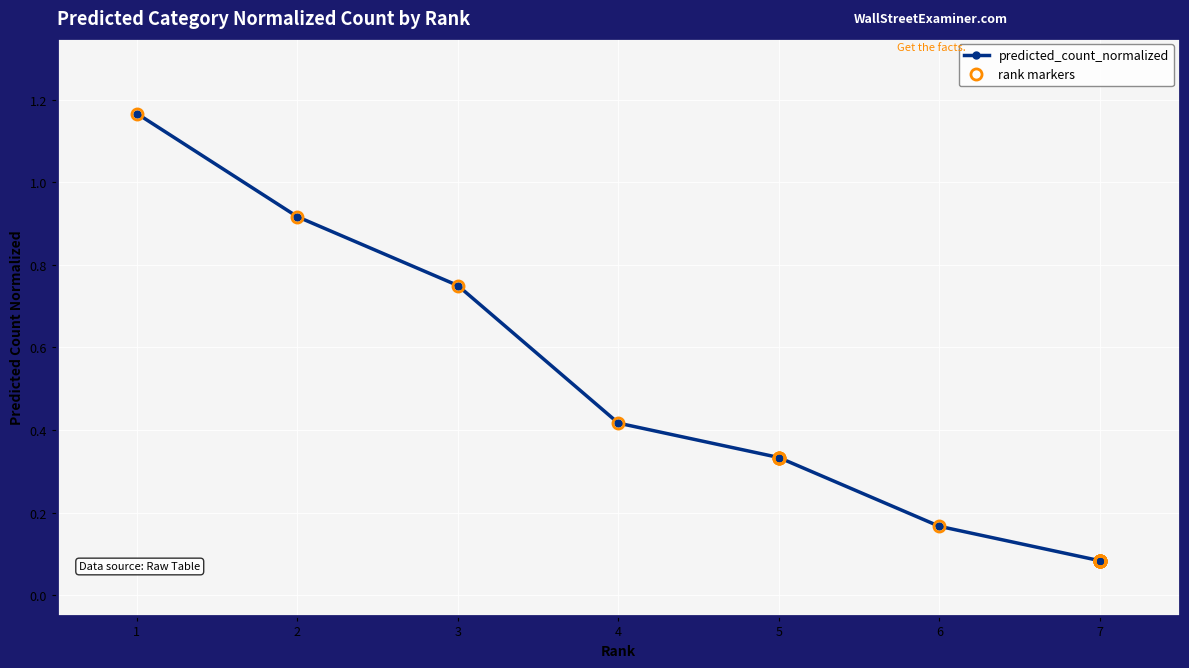

What is the difference between the second highest and minimum values in the rank markers series?

0.8